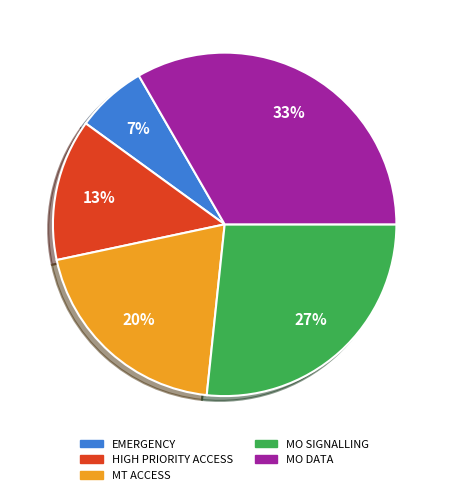

How many segments does this pie chart have?

5